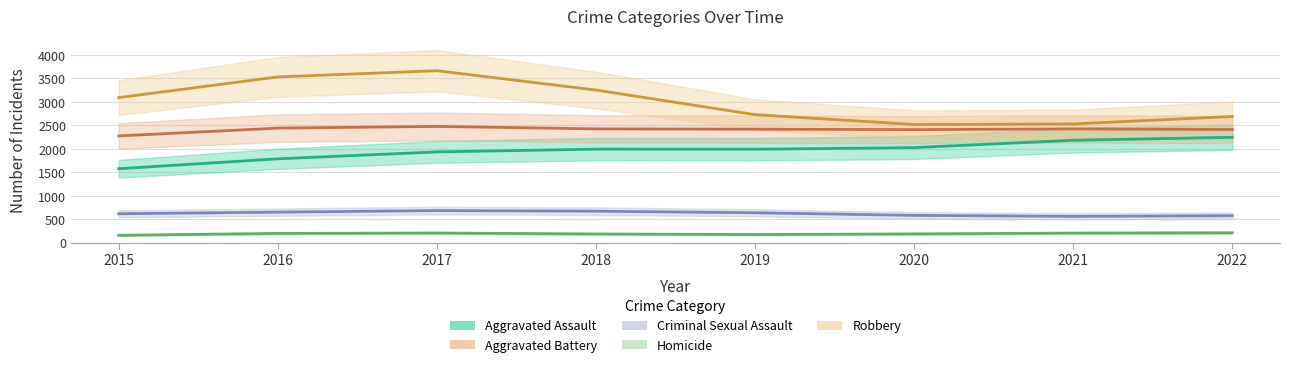

At 2019, list the series in order from largest to smallest.

Robbery, Aggravated Battery, Aggravated Assault, Criminal Sexual Assault, Homicide